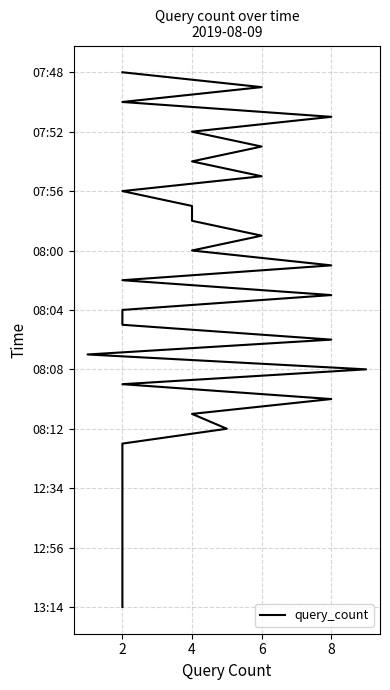

True or false: the data has more than 0 interior local peaks.

False